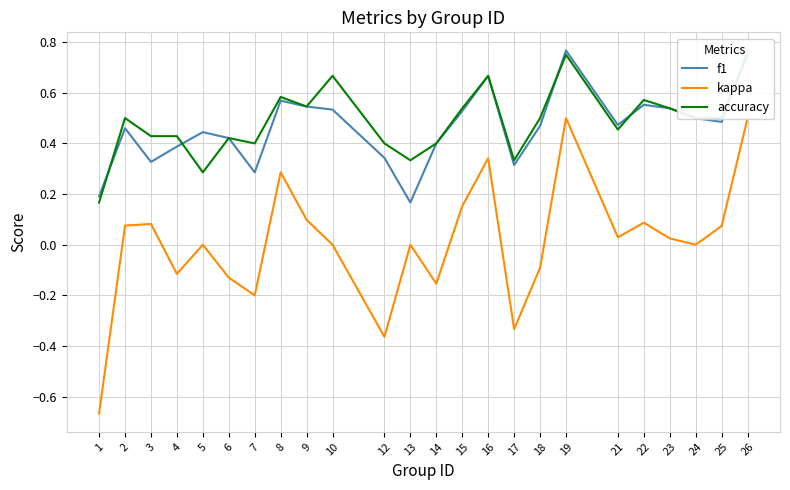

What is the difference between the maximum and minimum values in the kappa series?

1.2